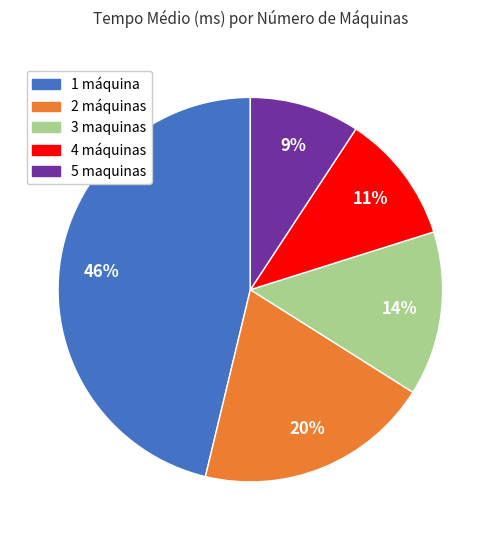

How many segments does this pie chart have?

5